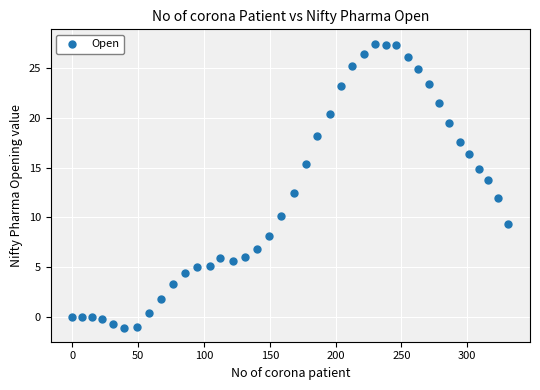

What is the range of X values (max minus min)?

331.2